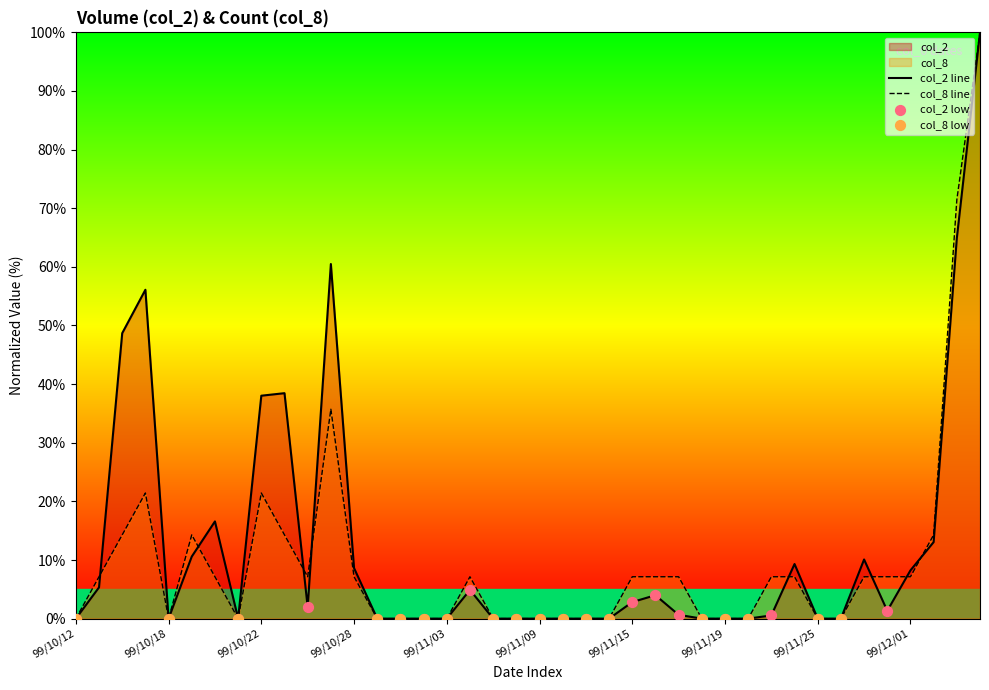

What are all the series names shown in the legend?

col_2, col_8